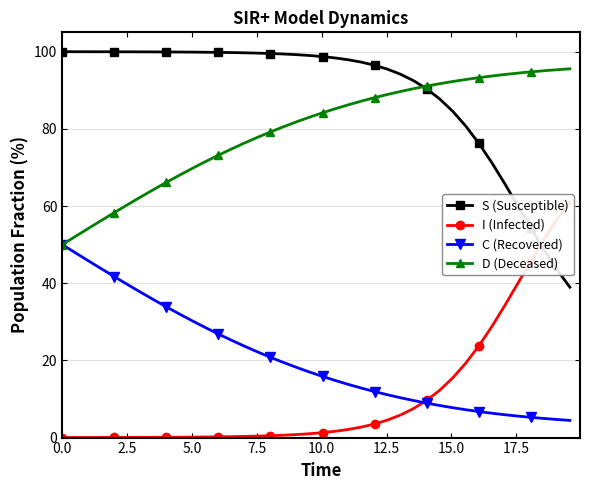

What is the value of the S (Susceptible) point at the 7th from the left?

99.9